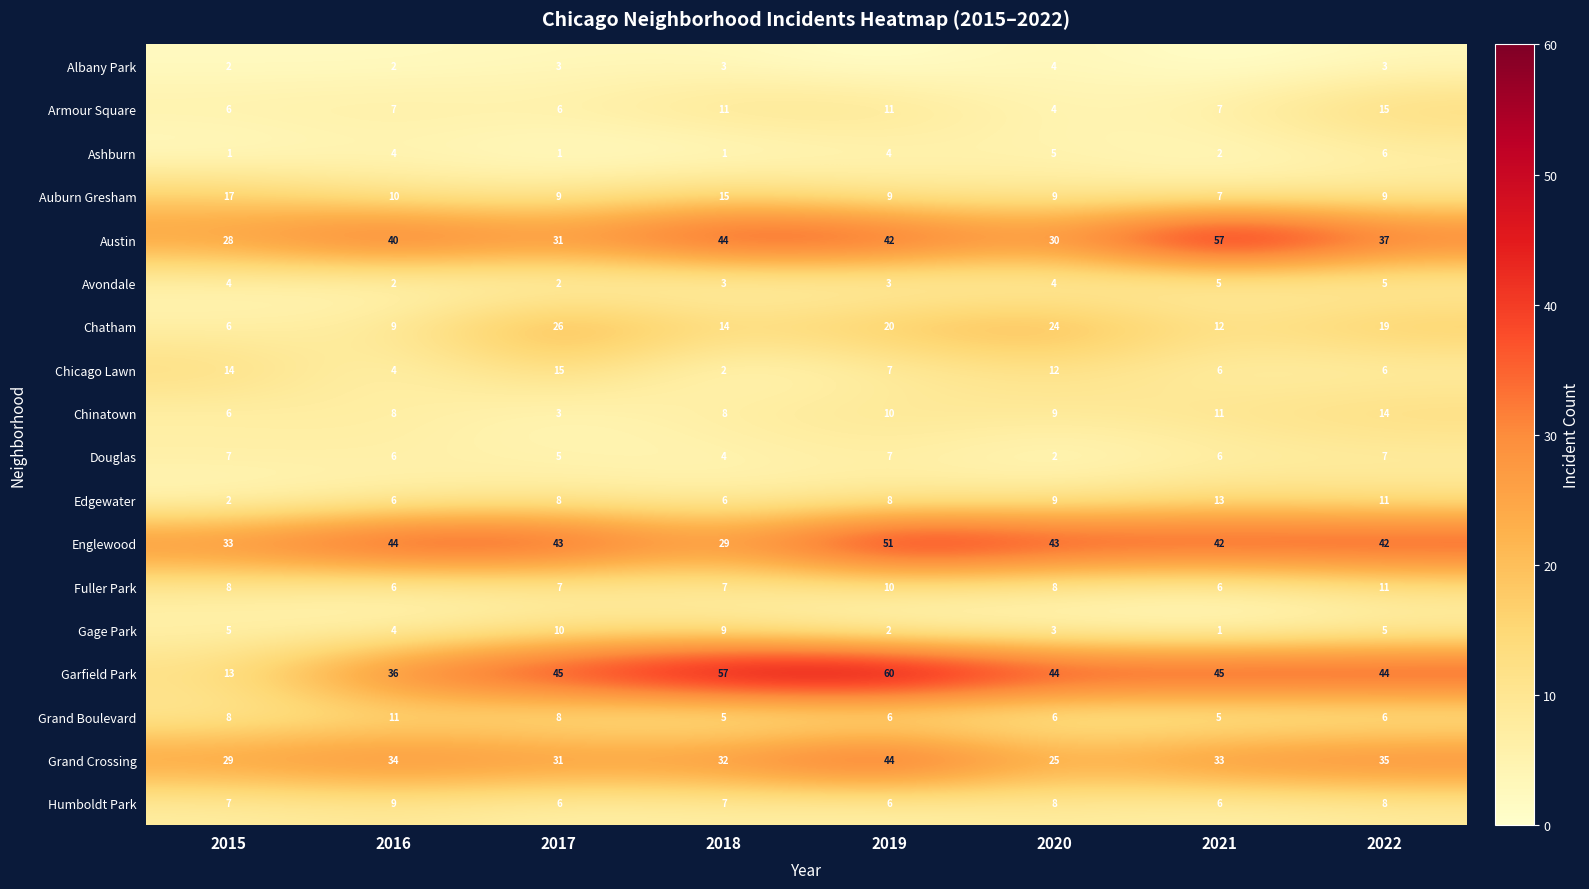

Rank the series at 2018 from lowest to highest value.

Ashburn, Chicago Lawn, Albany Park, Avondale, Douglas, Grand Boulevard, Edgewater, Fuller Park, Humboldt Park, Chinatown, Gage Park, Armour Square, Chatham, Auburn Gresham, Englewood, Grand Crossing, Austin, Garfield Park